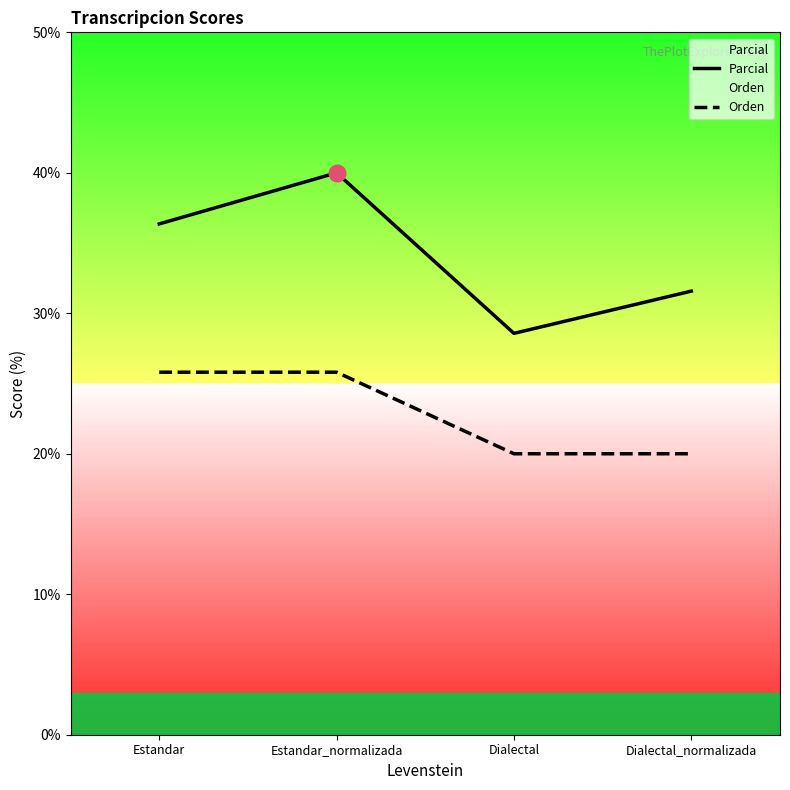

At which category does Parcial reach its first local peak?

Estandar_normalizada